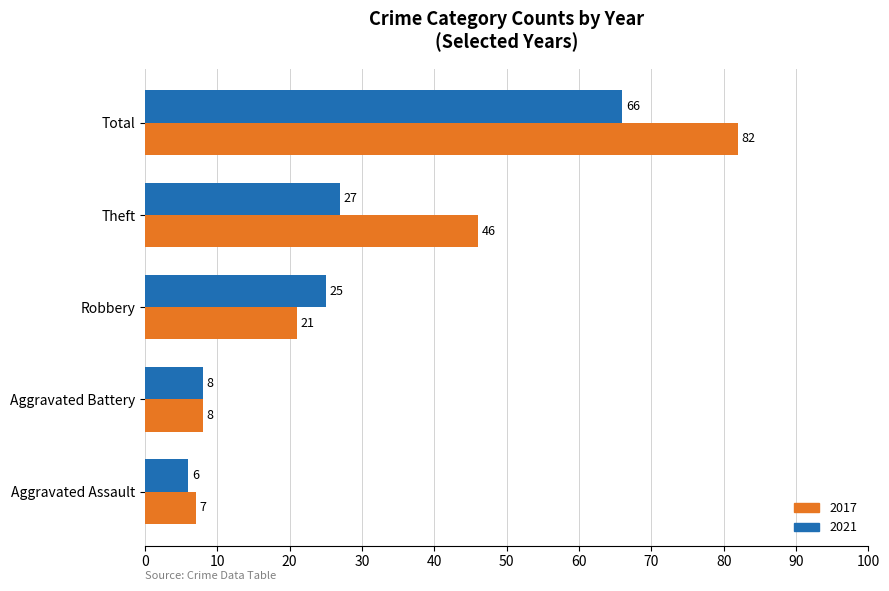

What is the total value across all series at Robbery?

46